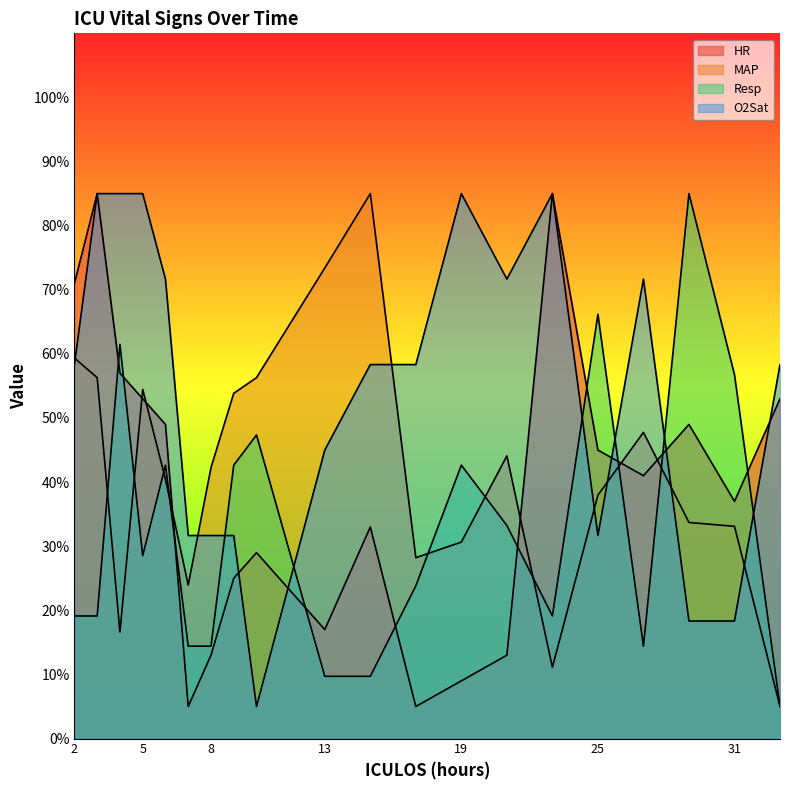

What is the minimum value for O2Sat?

5.0